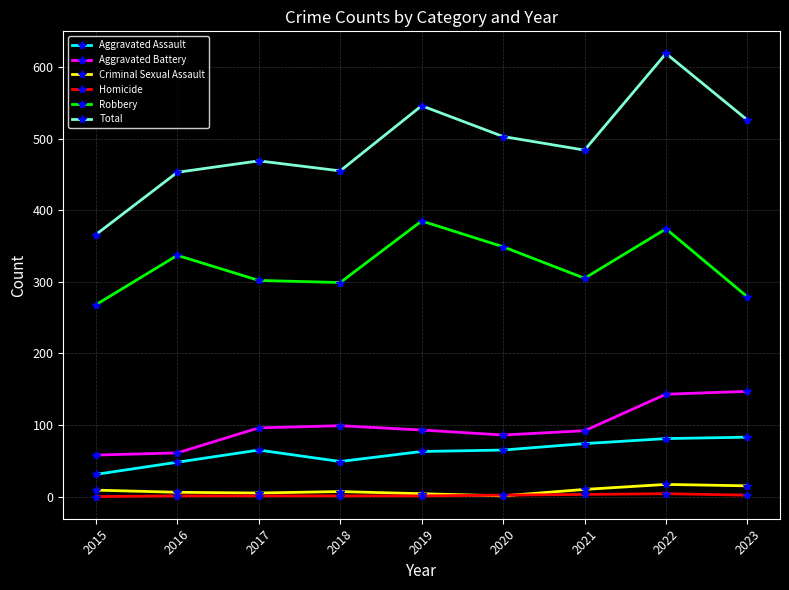

The value of Total at 2018 is 455. True or false?

True